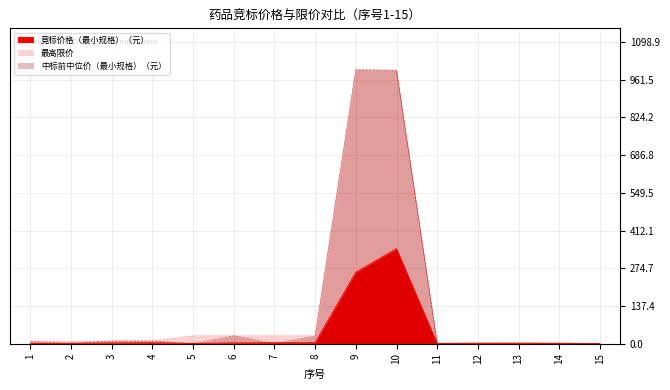

Which series ends up on top after the final intersection of 中标前中位价（最小规格）（元） and 最高限价?

中标前中位价（最小规格）（元）